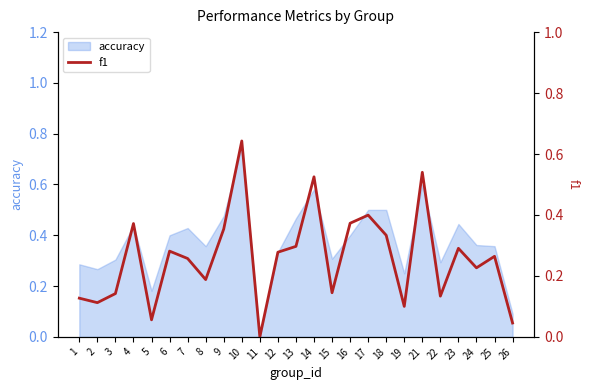

What is the average value?

0.3